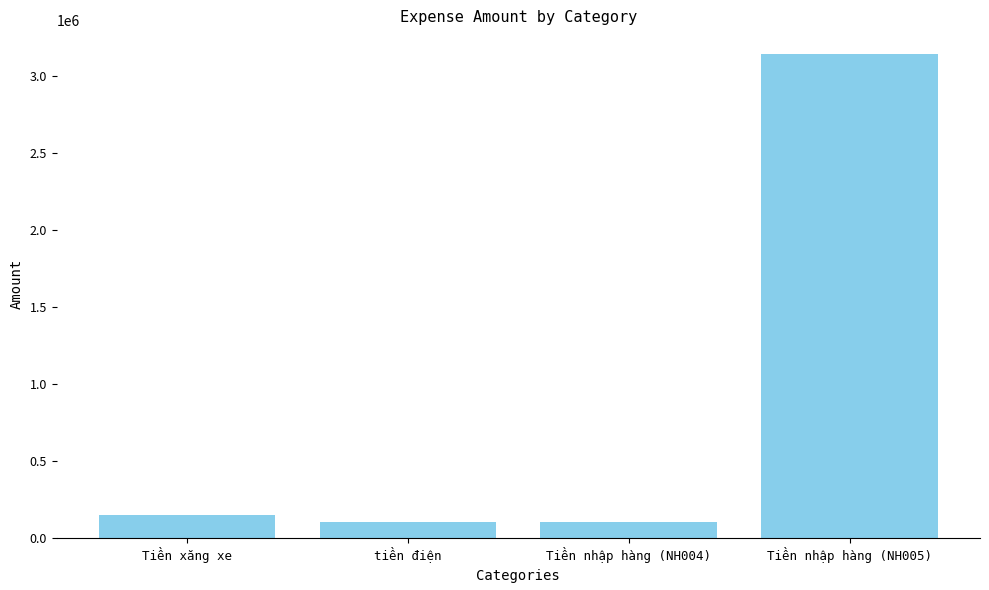

What is the maximum value shown in the chart?

3140000